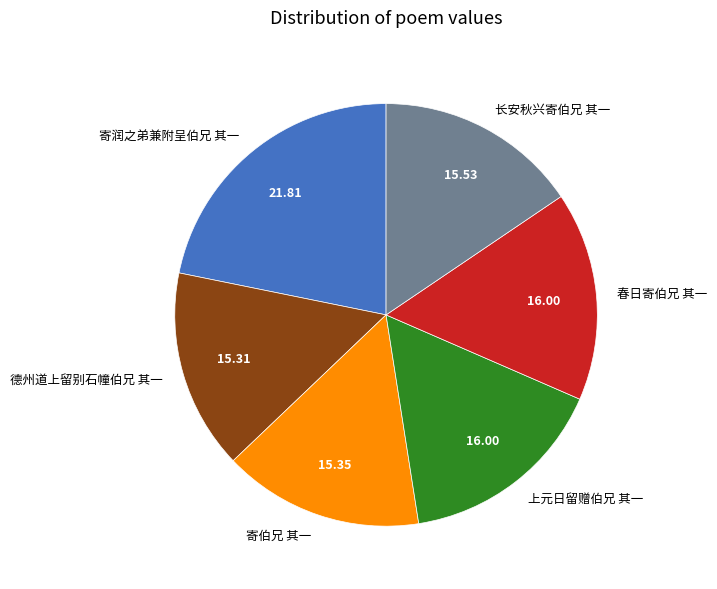

Do 上元日留赠伯兄 其一 and 德州道上留别石幢伯兄 其一 together represent more than half of the pie?

No